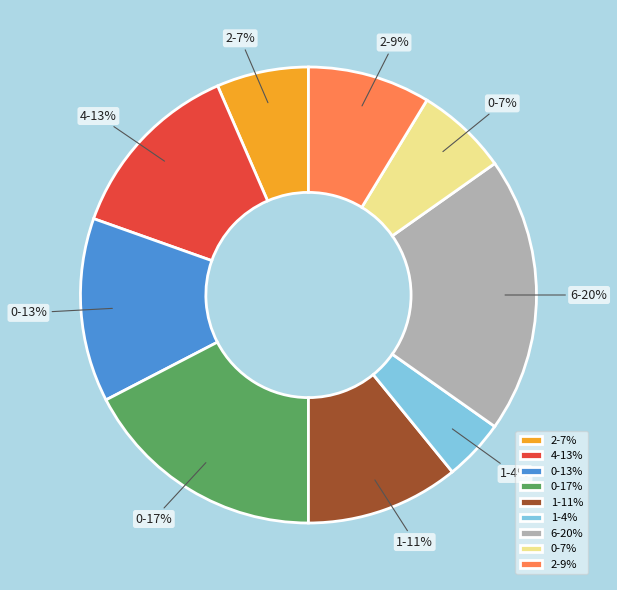

How many slices are in this pie chart?

9